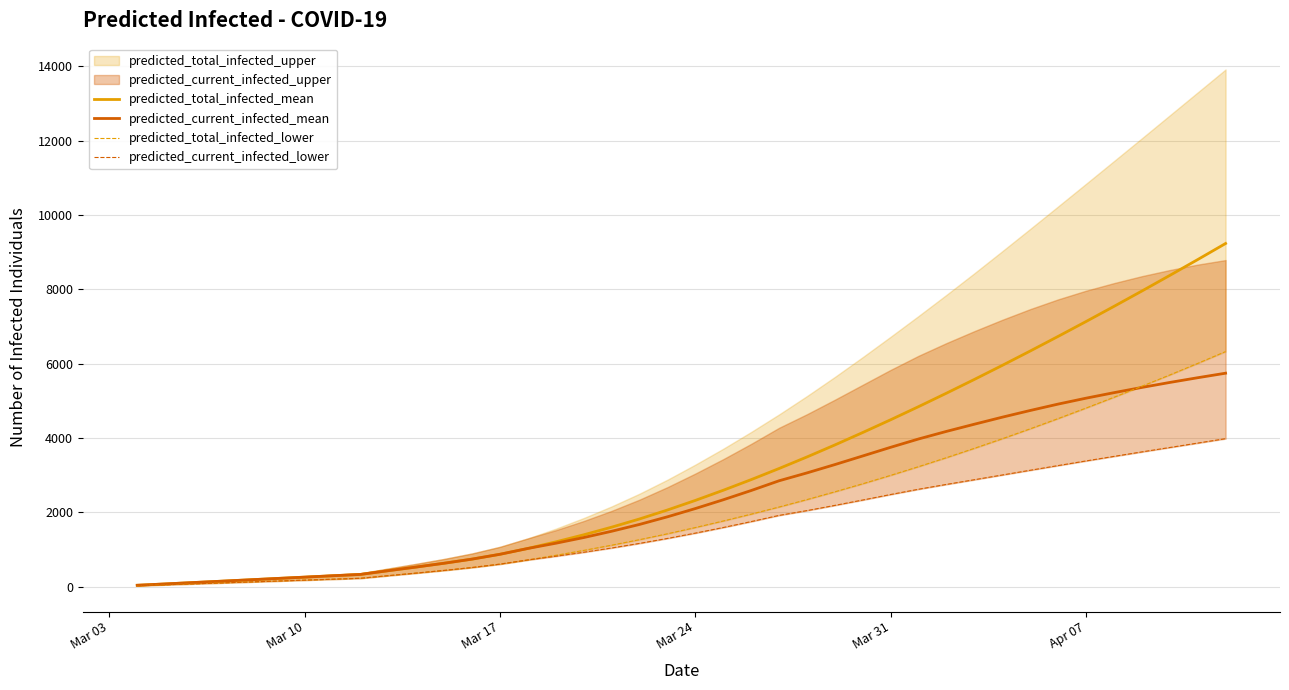

What is the label of the 4th point from the left?

Mar 24